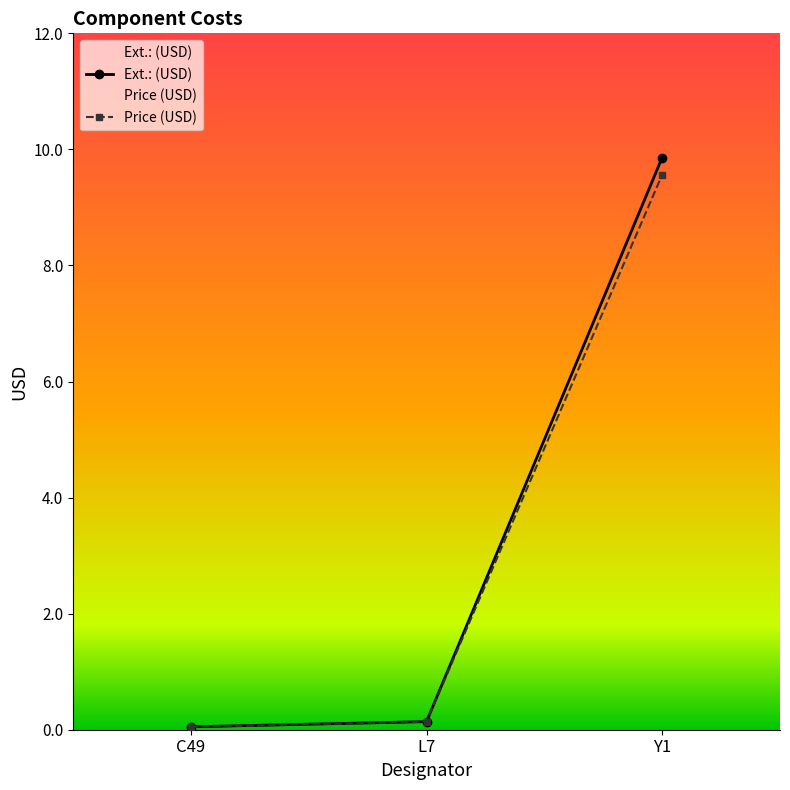

Reading left to right, what are all the values shown in this chart?

Ext.: (USD): 0.1	0.1	9.9
Price (USD): 0.0	0.1	9.6